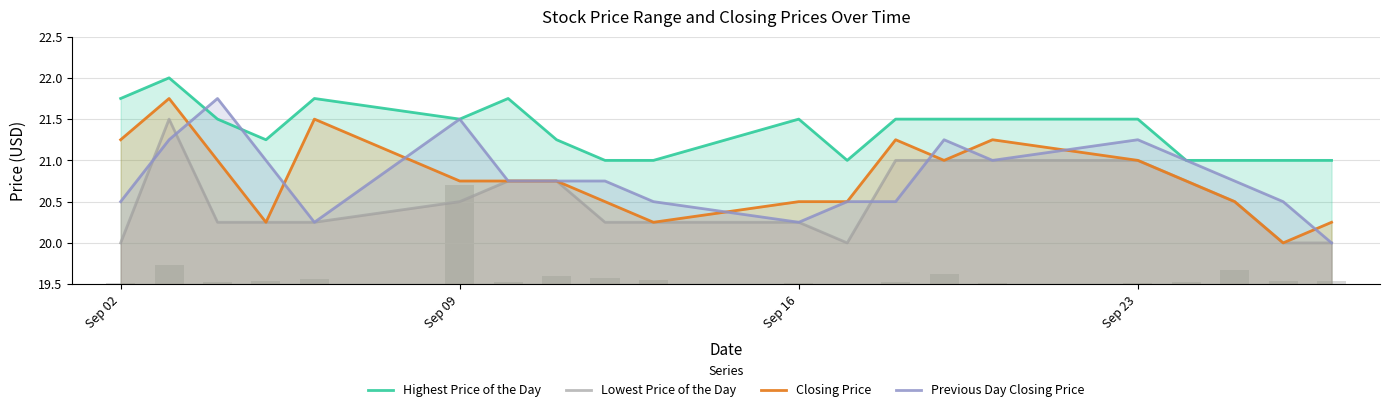

Which series has the largest total across all categories?

Highest Price of the Day